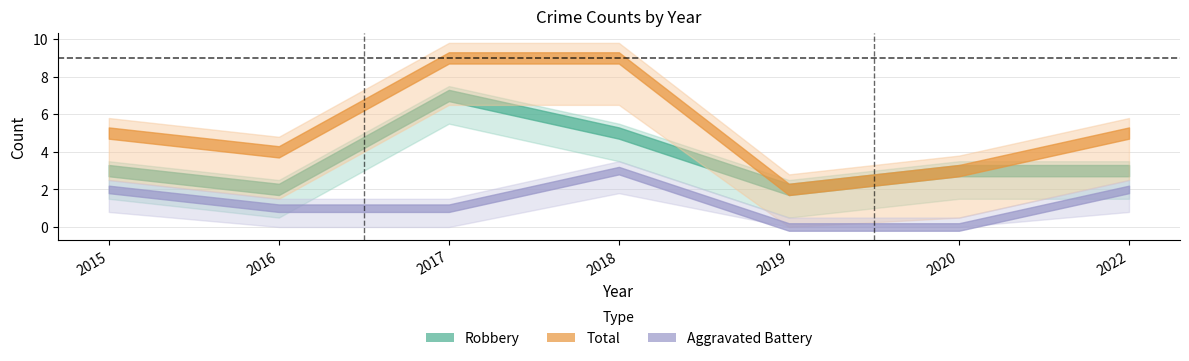

True or false: Robbery and Total intersect in this chart.

False